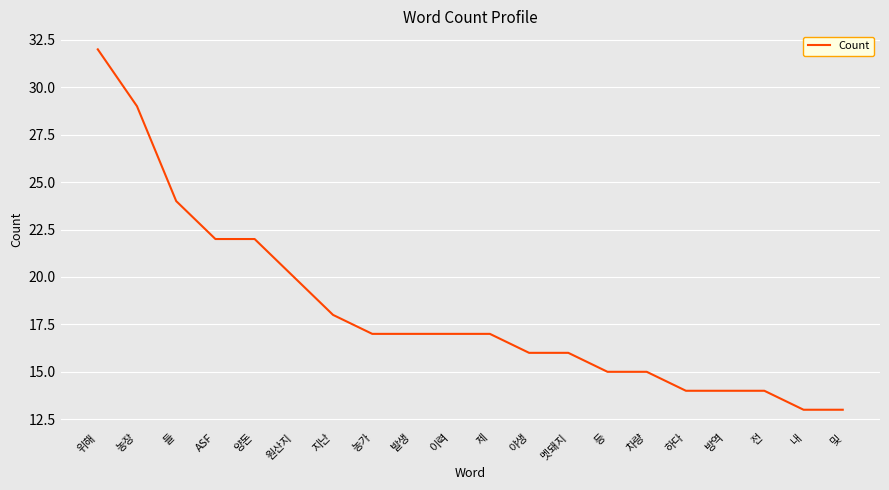

What is the smallest value displayed?

13